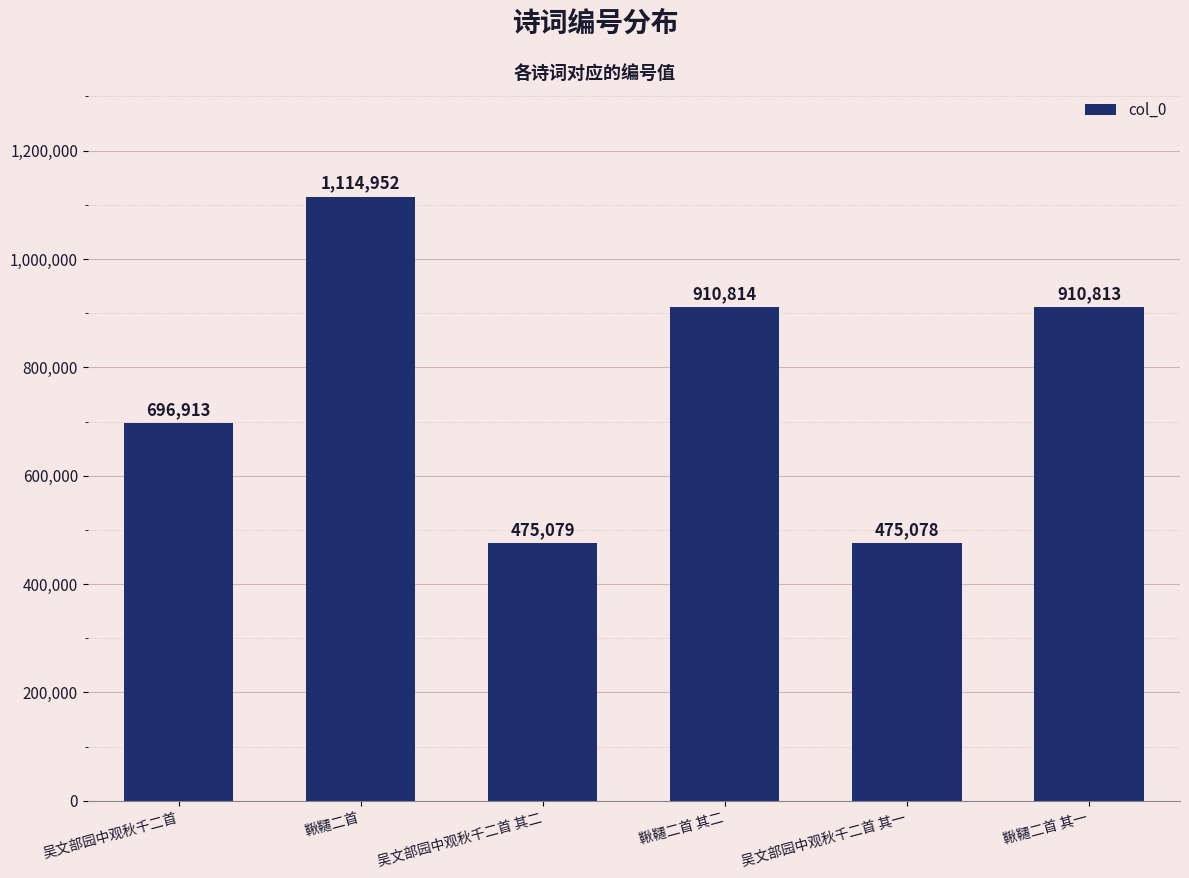

Reading left to right, what are all the values shown in this chart?

吴文部园中观秋千二首=696913	鞦韆二首=1114952	吴文部园中观秋千二首 其二=475079	鞦韆二首 其二=910814	吴文部园中观秋千二首 其一=475078	鞦韆二首 其一=910813